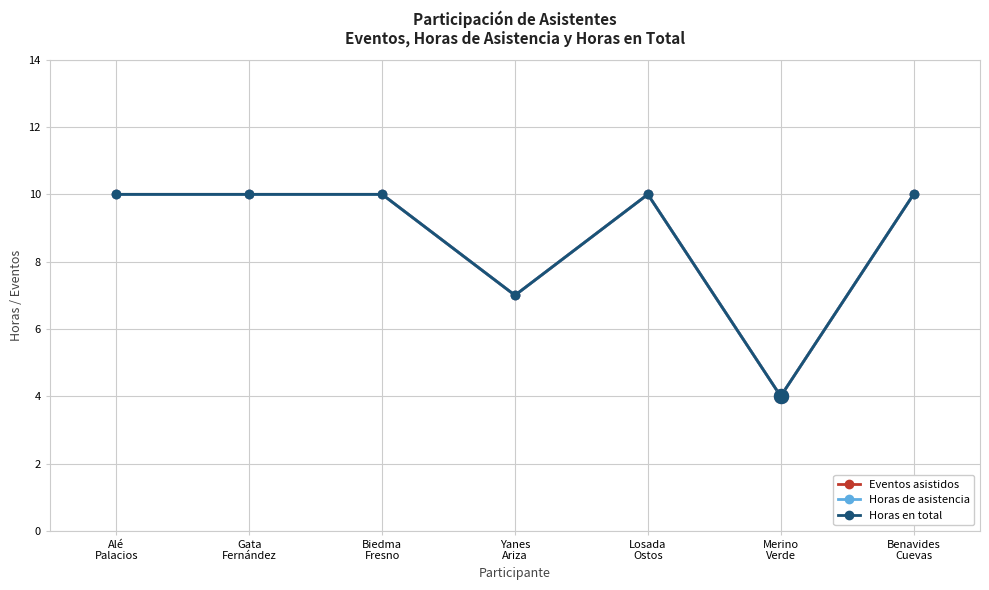

At which label is Eventos asistidos closest to 7?

Yanes
Ariza